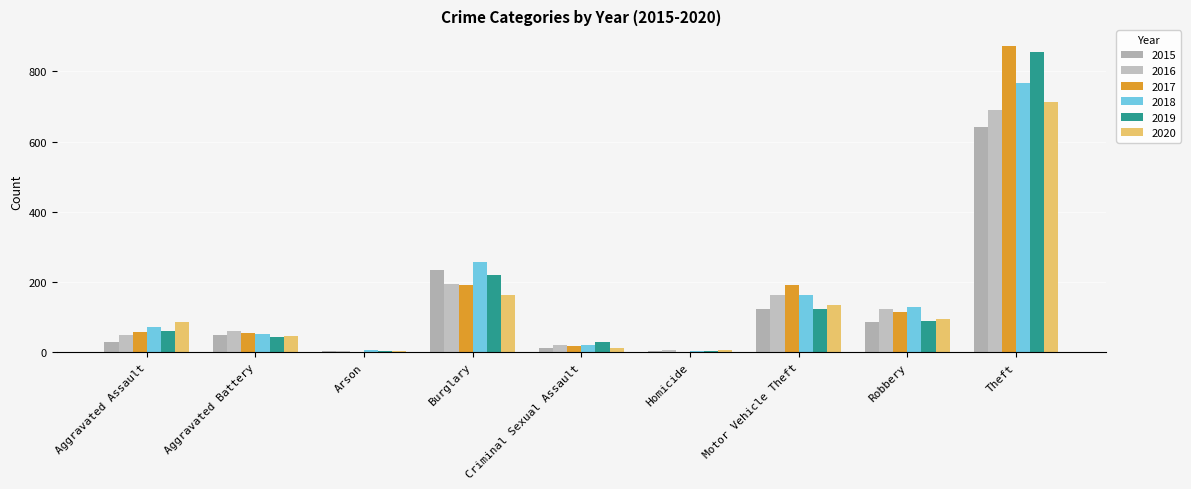

Which category has the highest value across all series?

Theft